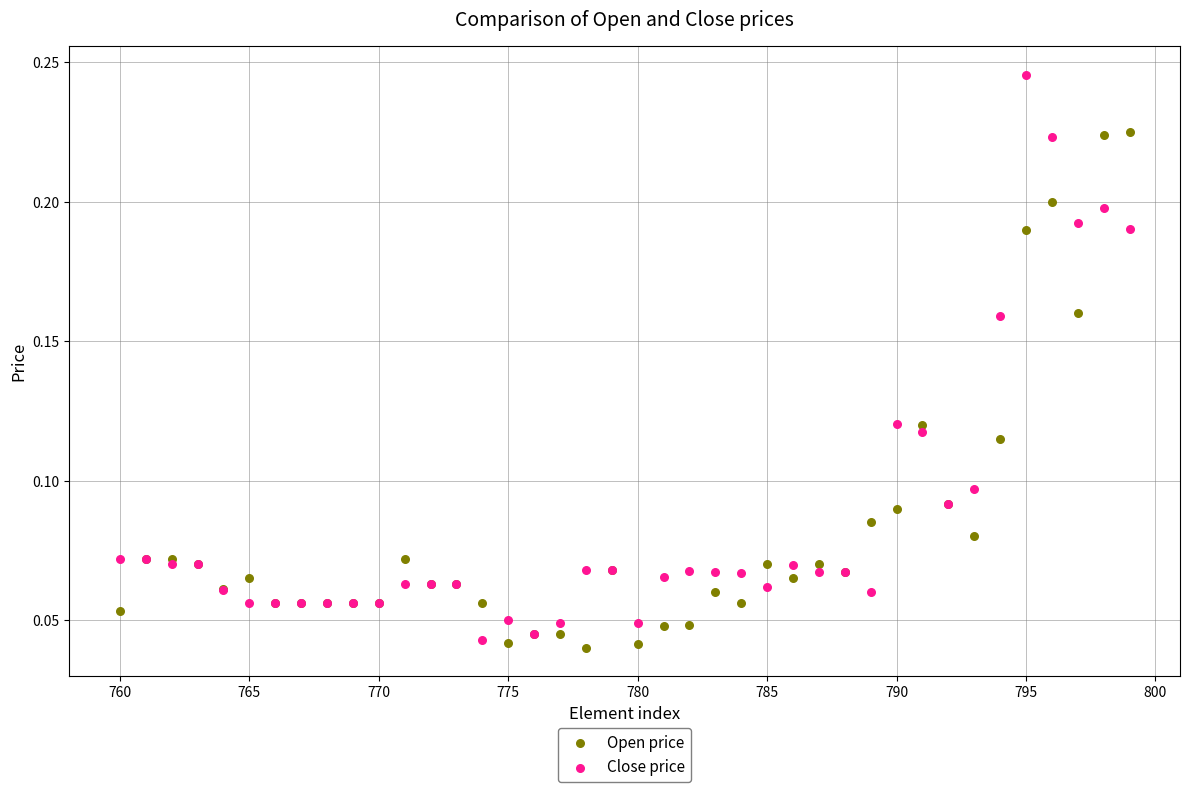

What is the X range (max minus min) for the scatter plot?

39.0